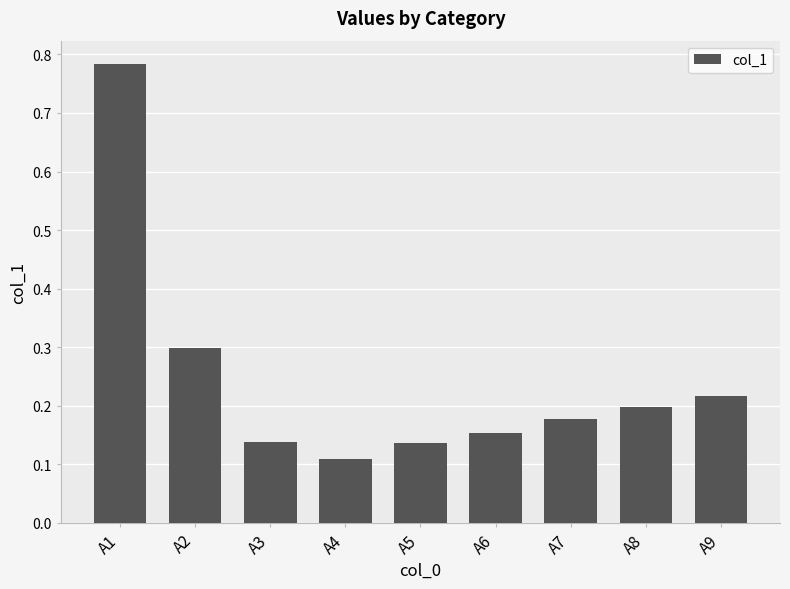

Count the values in the range 0 to 1.

9